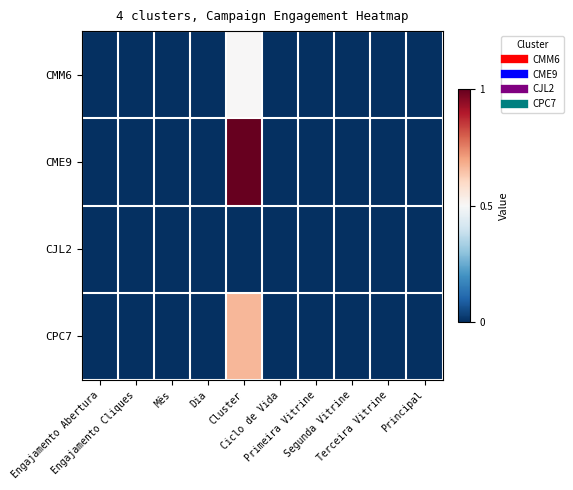

Reading left to right, list all the values displayed in this chart.

CMM6: Engajamento Abertura=0.0	Engajamento Cliques=0.0	Mês=0.0	Dia=0.0	Cluster=0.5	Ciclo de Vida=0.0	Primeira Vitrine=0.0	Segunda Vitrine=0.0	Terceira Vitrine=0.0	Principal=0.0
CME9: Engajamento Abertura=0.0	Engajamento Cliques=0.0	Mês=0.0	Dia=0.0	Cluster=1.0	Ciclo de Vida=0.0	Primeira Vitrine=0.0	Segunda Vitrine=0.0	Terceira Vitrine=0.0	Principal=0.0
CJL2: Engajamento Abertura=0.0	Engajamento Cliques=0.0	Mês=0.0	Dia=0.0	Cluster=0.0	Ciclo de Vida=0.0	Primeira Vitrine=0.0	Segunda Vitrine=0.0	Terceira Vitrine=0.0	Principal=0.0
CPC7: Engajamento Abertura=0.0	Engajamento Cliques=0.0	Mês=0.0	Dia=0.0	Cluster=0.7	Ciclo de Vida=0.0	Primeira Vitrine=0.0	Segunda Vitrine=0.0	Terceira Vitrine=0.0	Principal=0.0